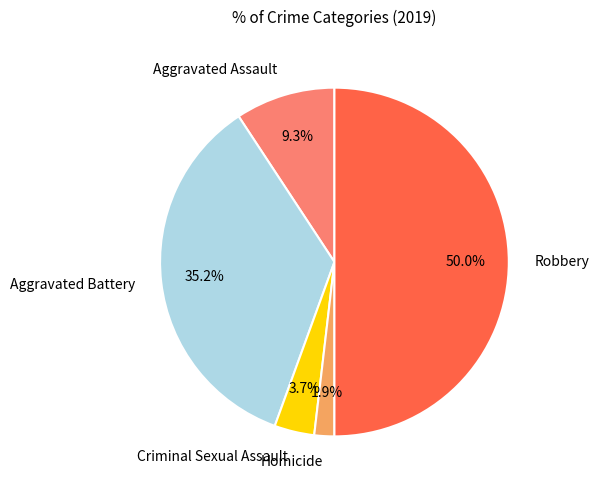

Is Criminal Sexual Assault the majority of the pie?

No